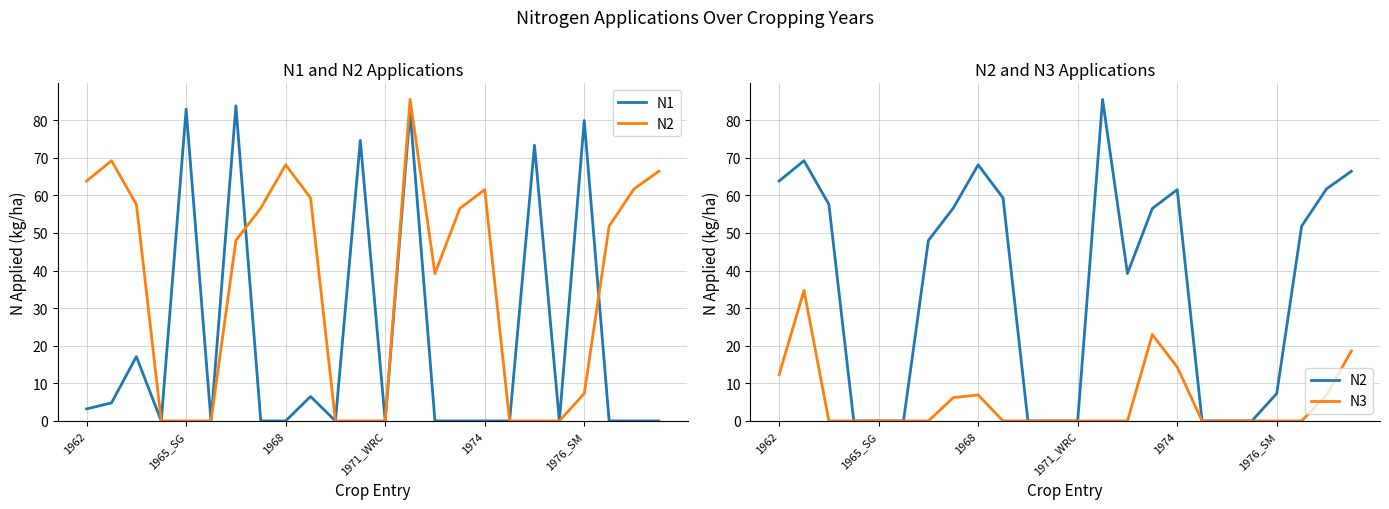

Which has a higher value, 13 or 1965_SG?

13